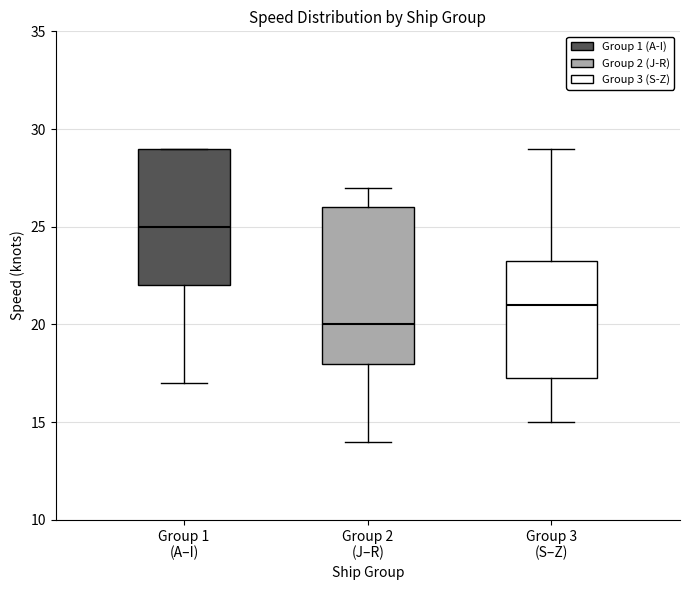

Reading left to right, transcribe this box plot: for each box, give where its median line is, the range the box spans, and where its two whiskers end, as read against the y-axis. The values are not printed on the chart, so give them approximately, as read against the axis.

Group 1 (A–I): median 25.0, box 22.0 to 29.0, whiskers 17.0 to 29.0
Group 2 (J–R): median 20.0, box 18.0 to 26.0, whiskers 14.0 to 27.0
Group 3 (S–Z): median 21.0, box 17.5 to 23.5, whiskers 15.0 to 29.0